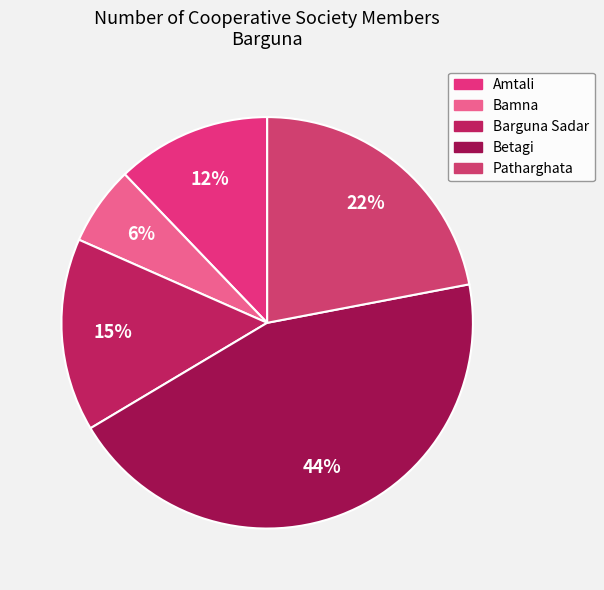

How many segments does this pie chart have?

5